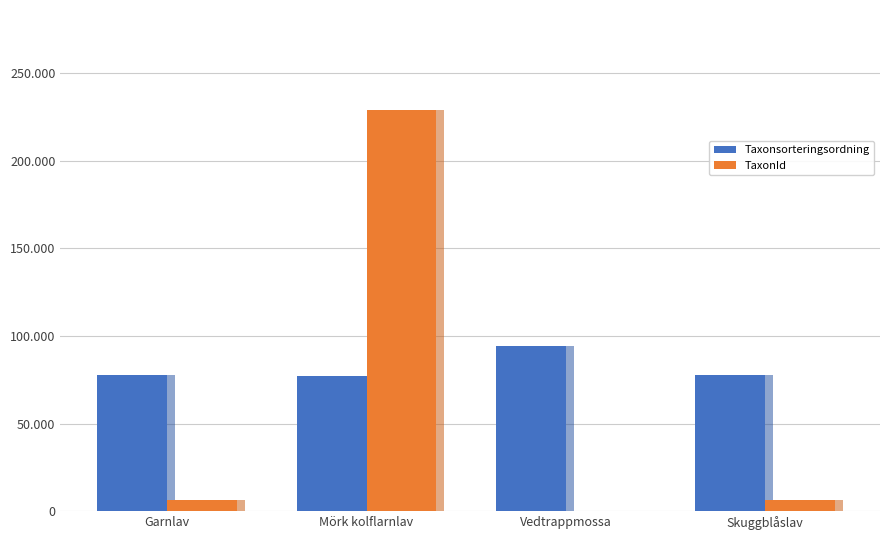

What is the difference between the second highest and second lowest values in the TaxonId series?

25